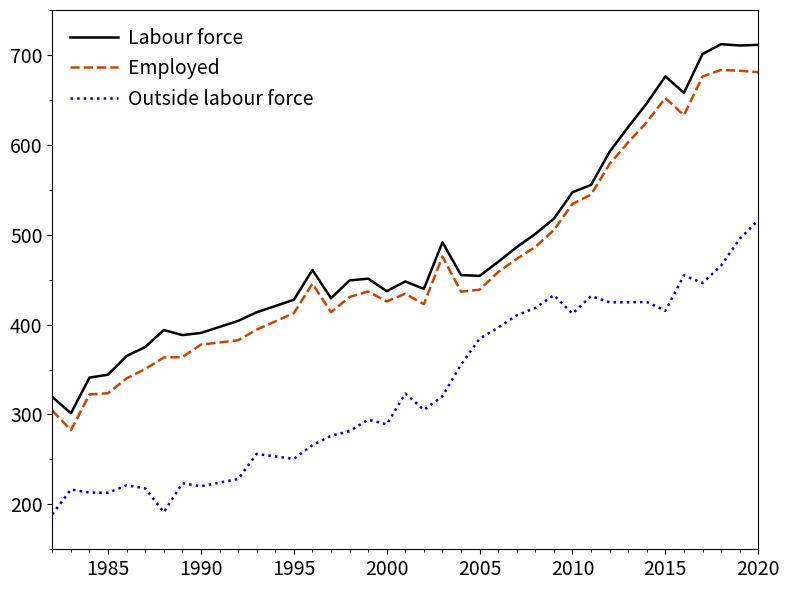

How many series are shown in this chart?

3